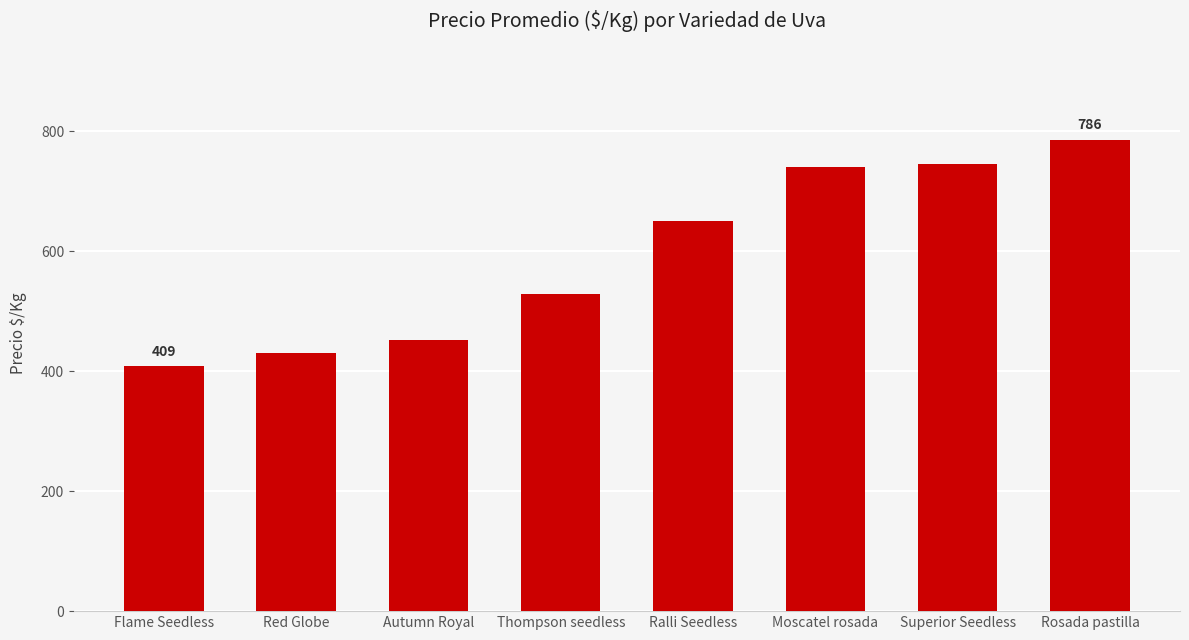

What is the difference between the maximum and second lowest values?

355